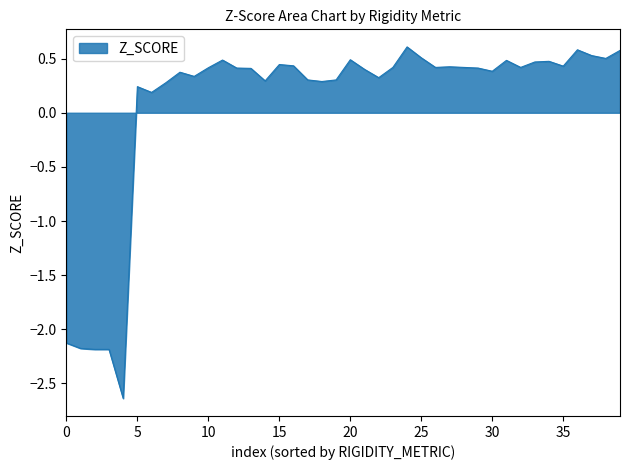

What is the maximum value shown in the chart?

0.6